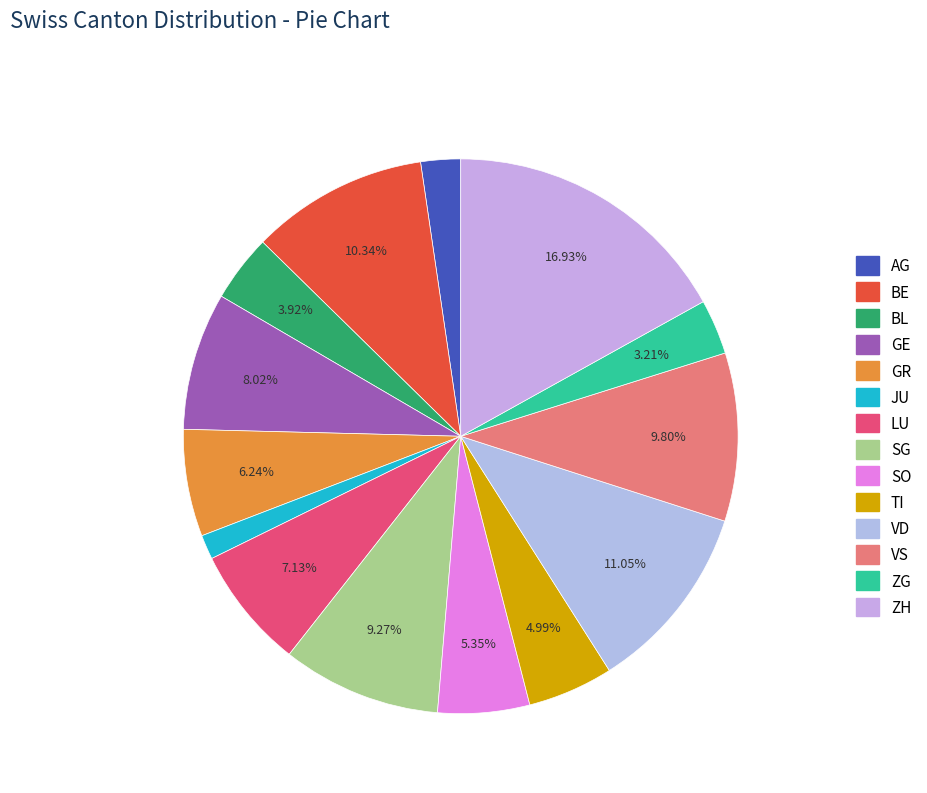

To the nearest percent, what is the average slice percentage?

7%